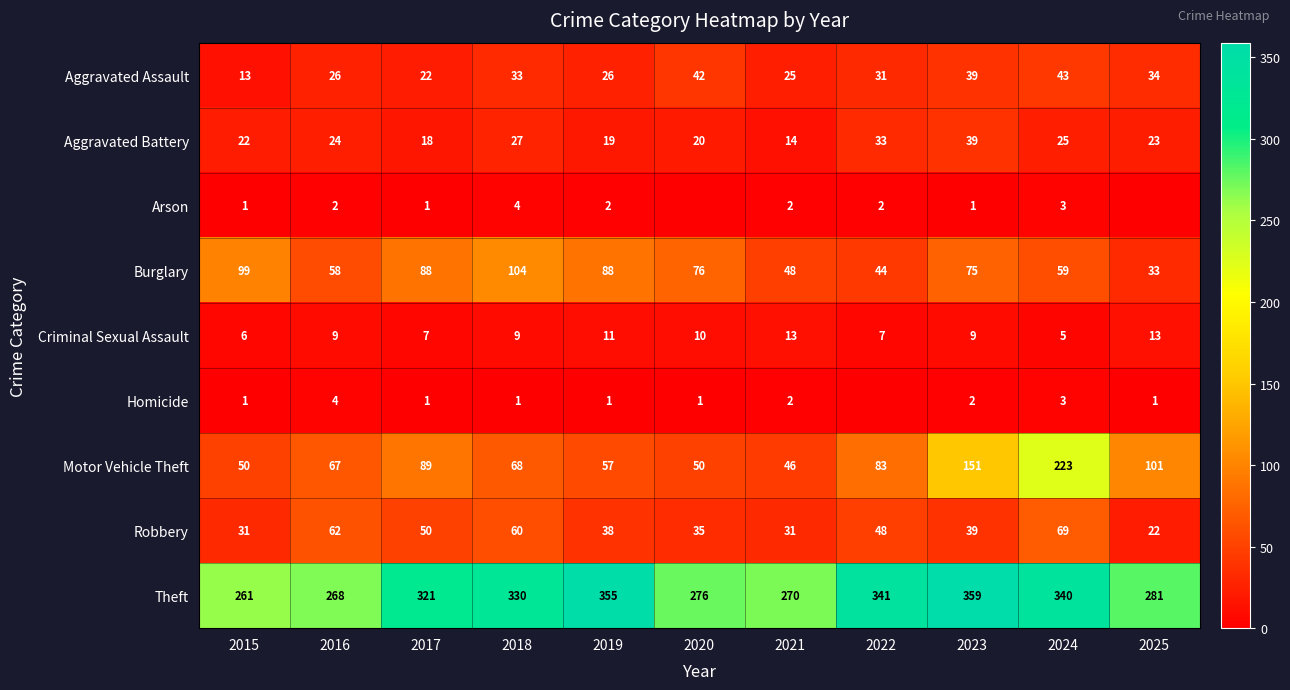

What is the difference between the Robbery values at 2021 and 2023?

8